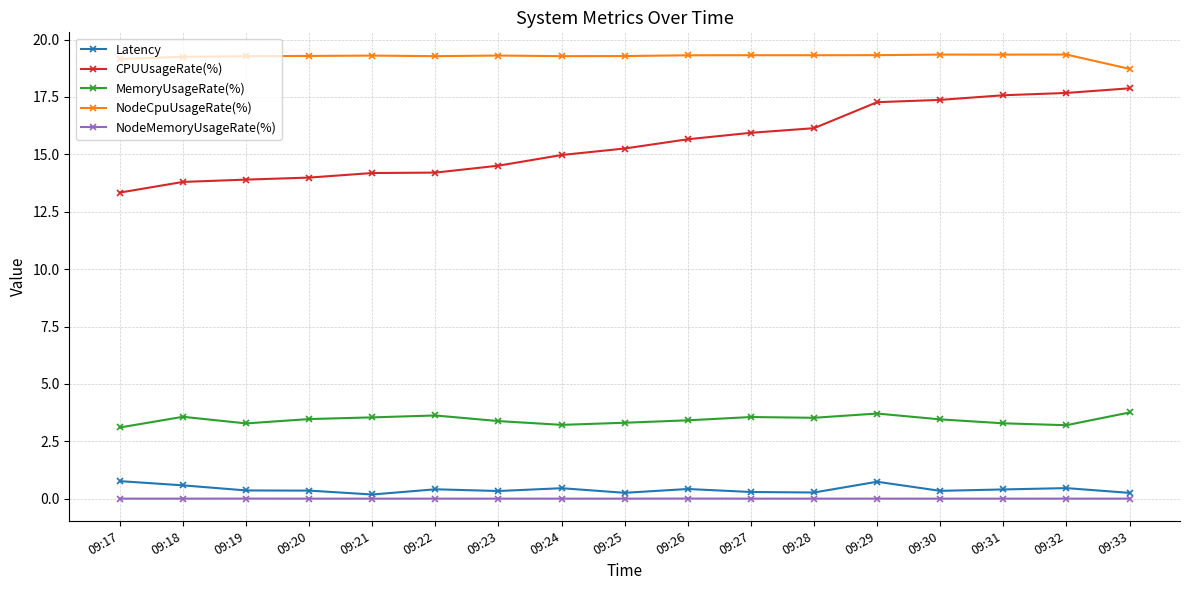

Is it true that CPUUsageRate(%) equals 21.2 at 09:21?

False